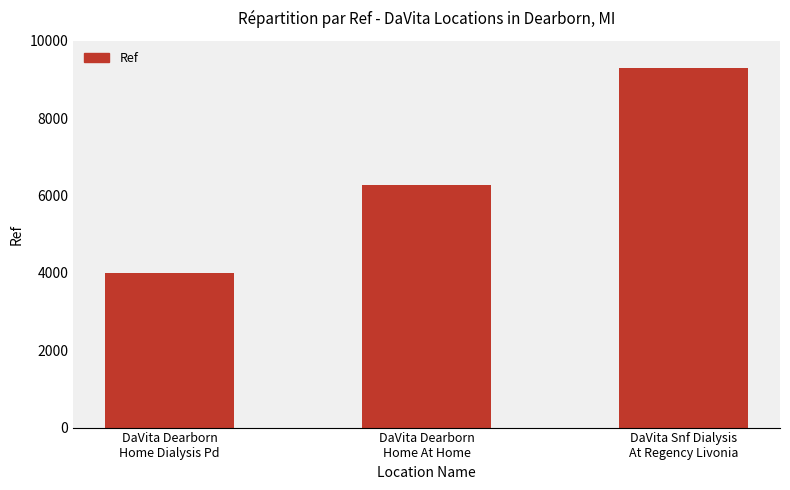

What is the difference between the values at DaVita Snf Dialysis
At Regency Livonia and DaVita Dearborn
Home At Home?

3017